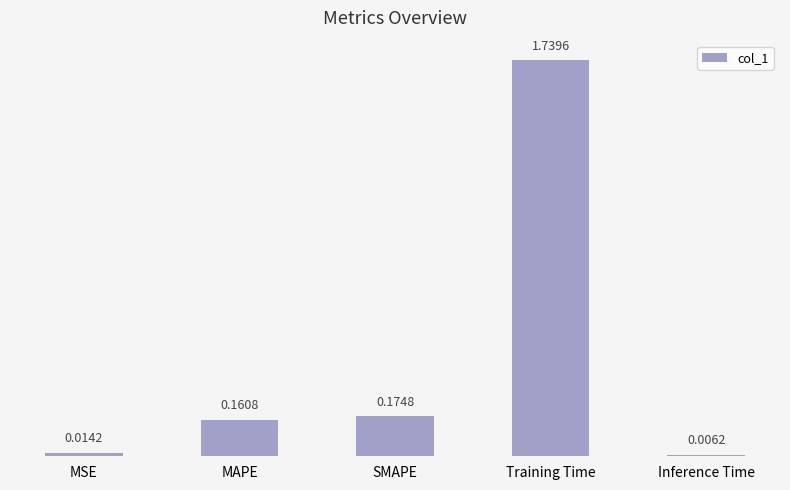

Between Inference Time and MSE, which is larger?

MSE